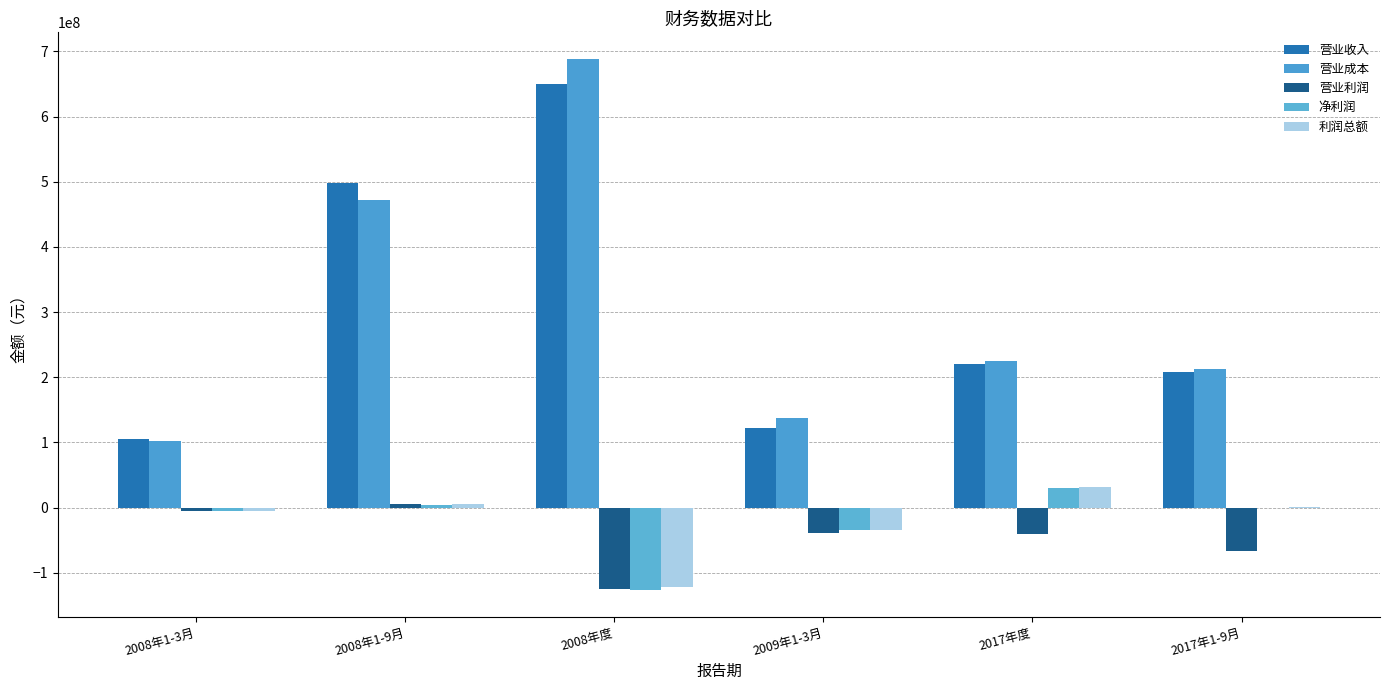

At which label is 营业利润 closest to -59925525?

2017年1-9月